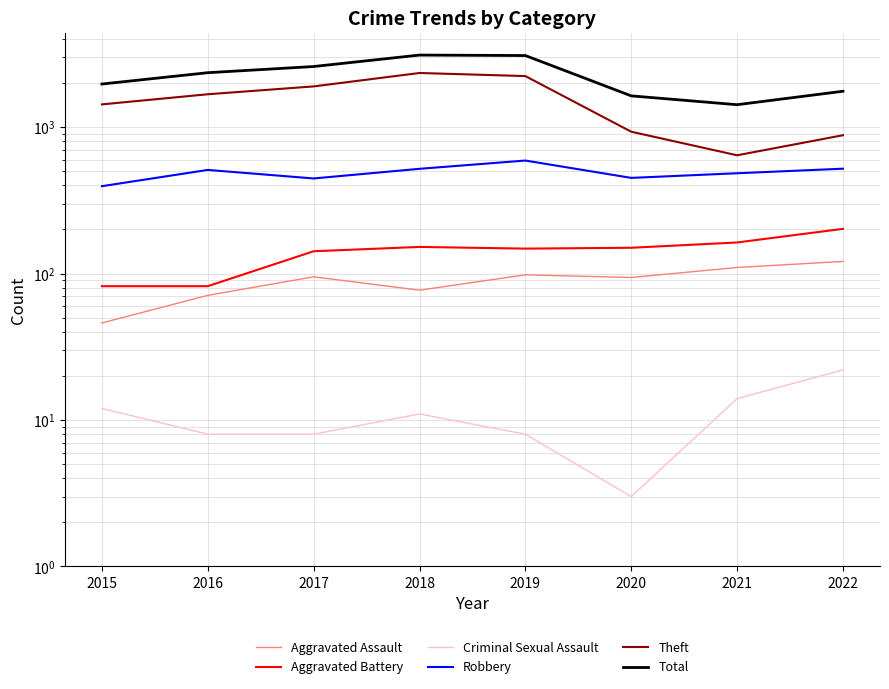

True or false: Theft and Criminal Sexual Assault intersect in this chart.

False